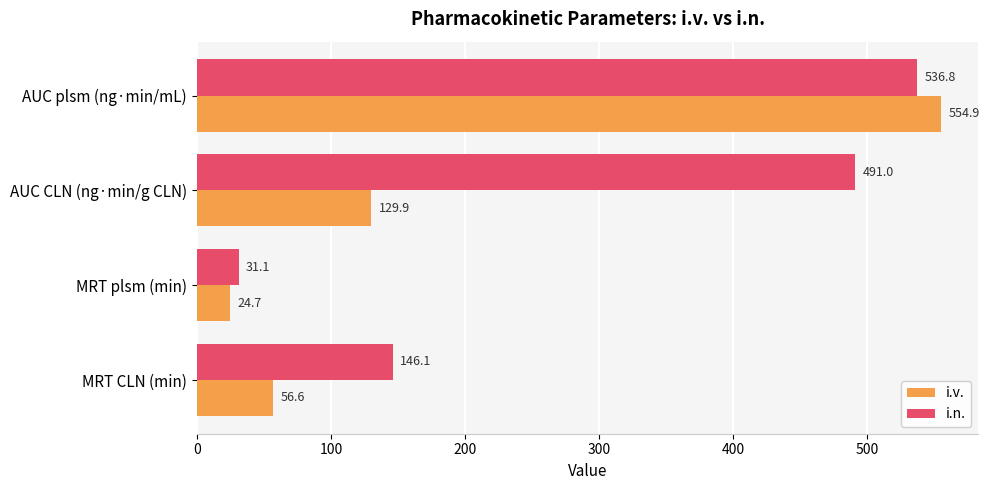

What is the difference between the maximum and minimum values in the i.n. series?

505.7